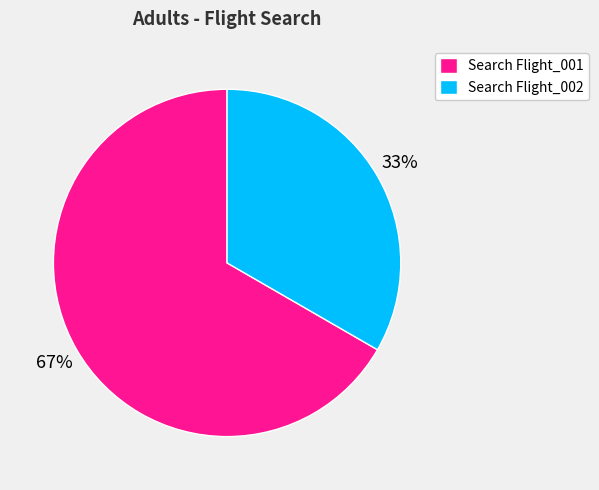

Count the number of slices in the pie.

2